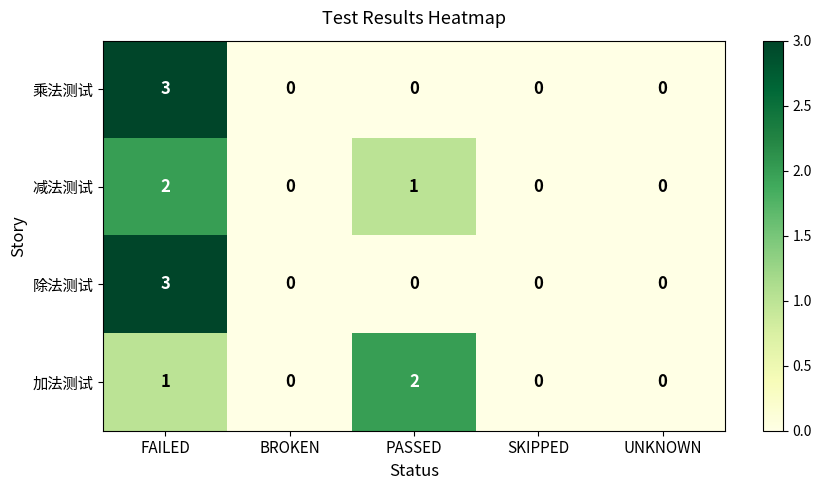

What is the greatest value displayed?

3